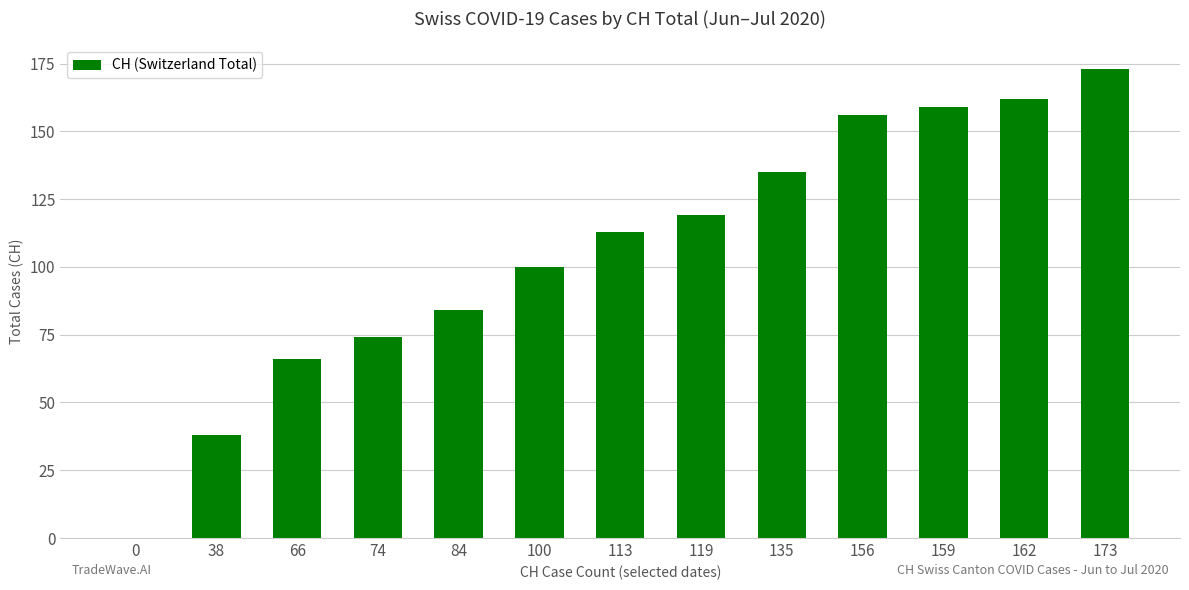

Are the bars grouped side by side (vs. stacked)?

No